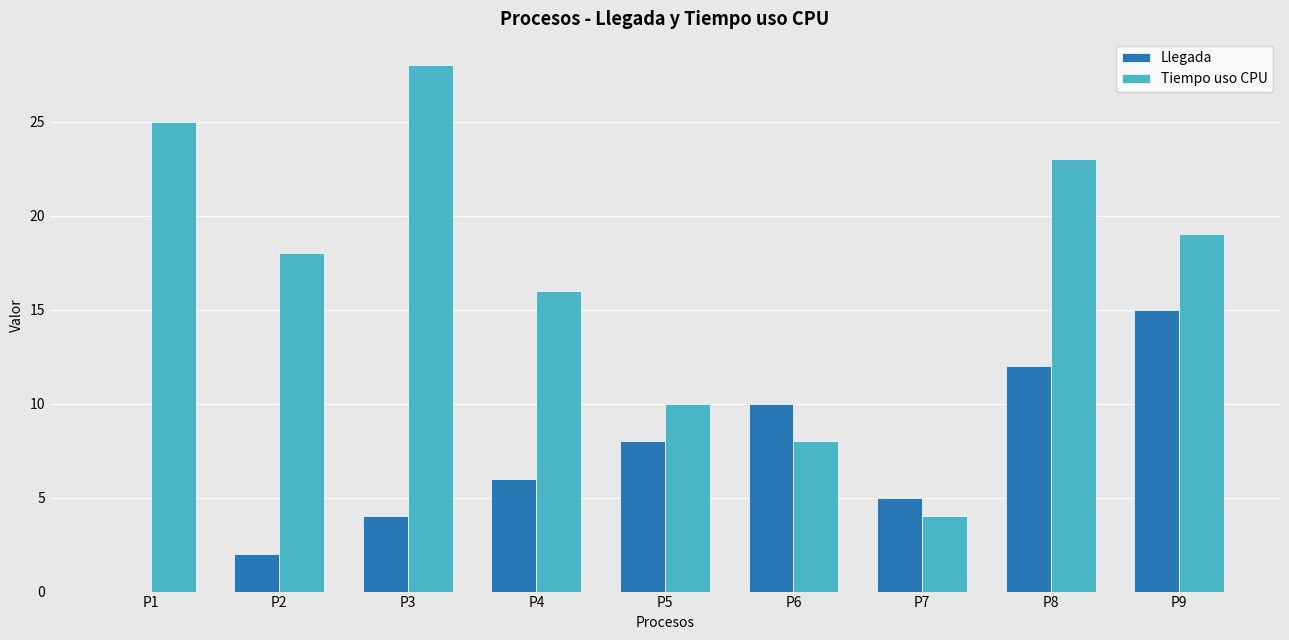

What is the sum of all Llegada values?

62